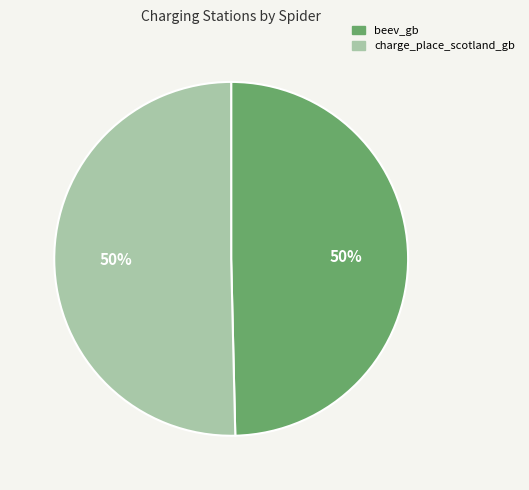

To the nearest percent, what is the average slice percentage?

50%